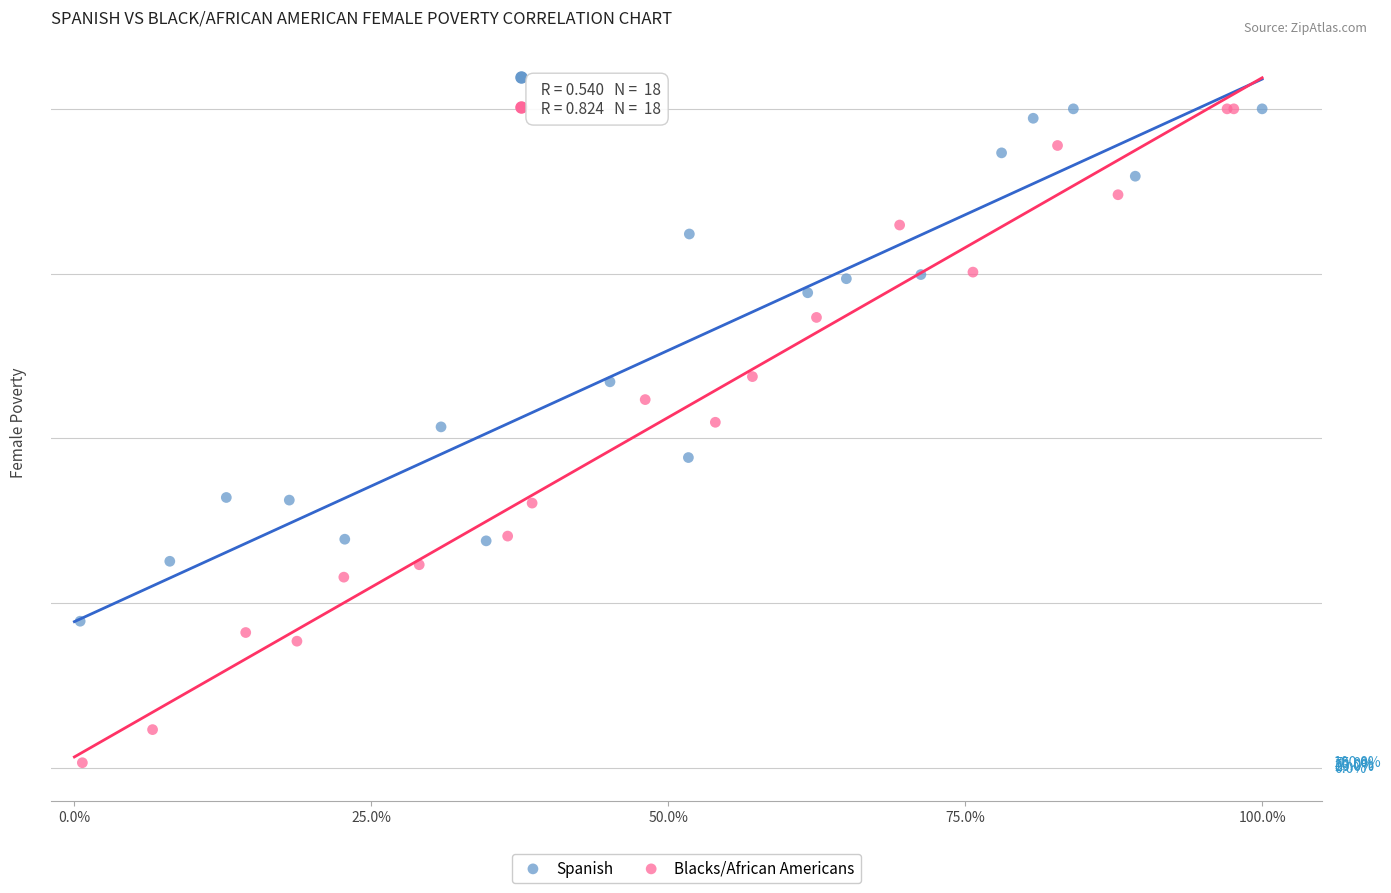

Which series contains the lowest Y value?

Blacks/African Americans